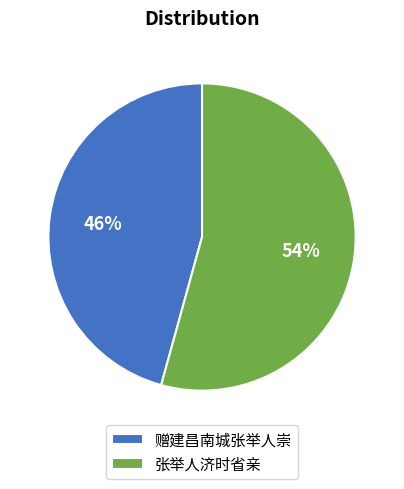

What is the majority slice?

张举人济时省亲